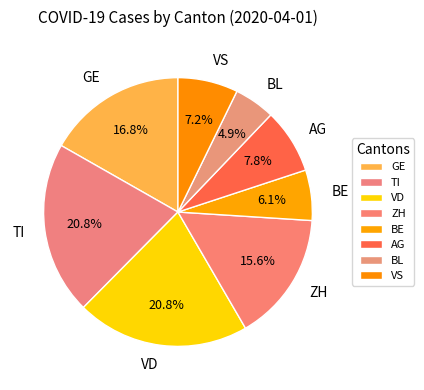

Does any single category account for the majority?

No